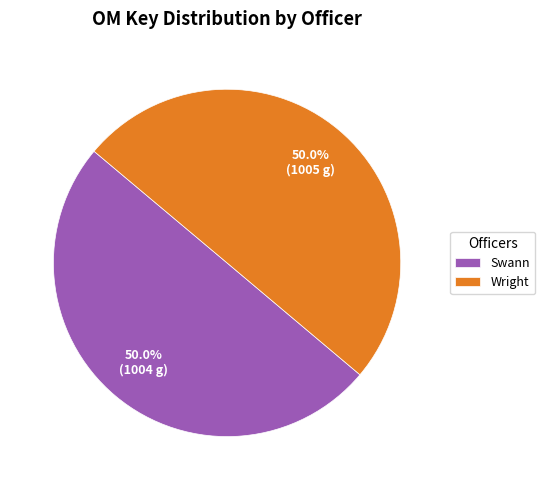

What percentage do Swann and Wright together represent?

100.0%